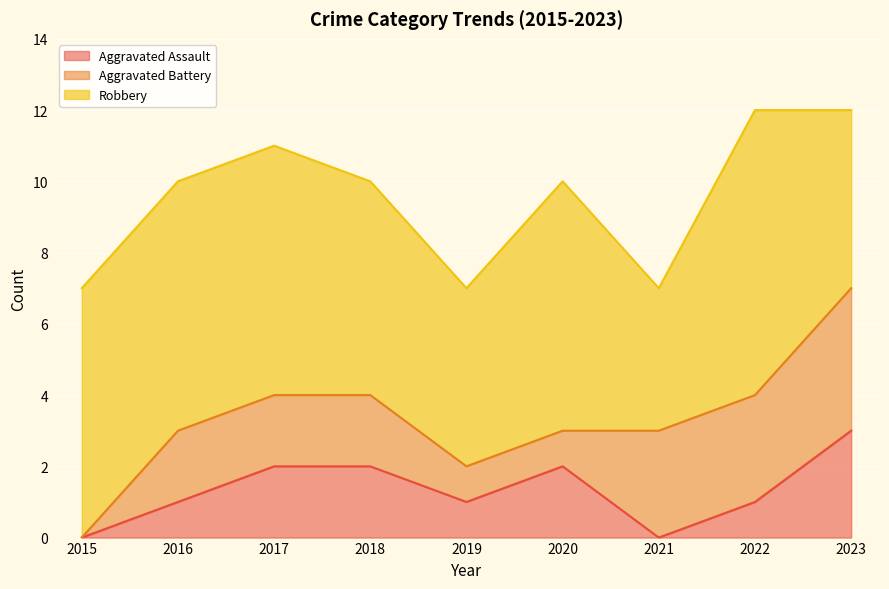

At which label does Robbery first exceed 7?

2022